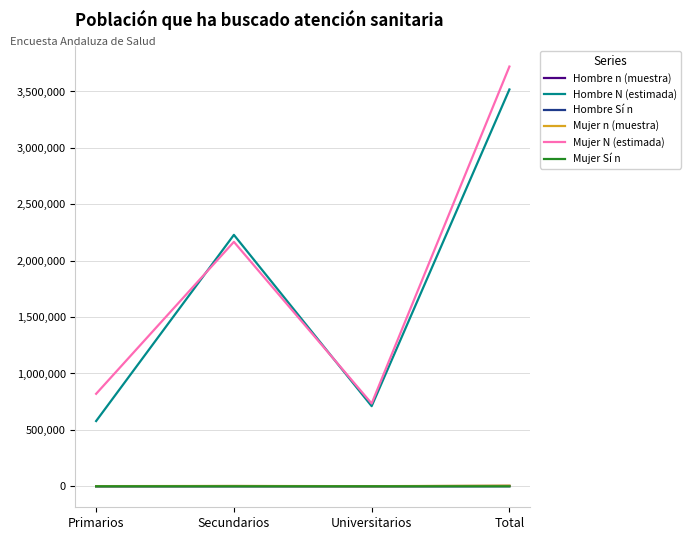

Is it true that Hombre N (estimada) equals 1144912 at Universitarios?

False